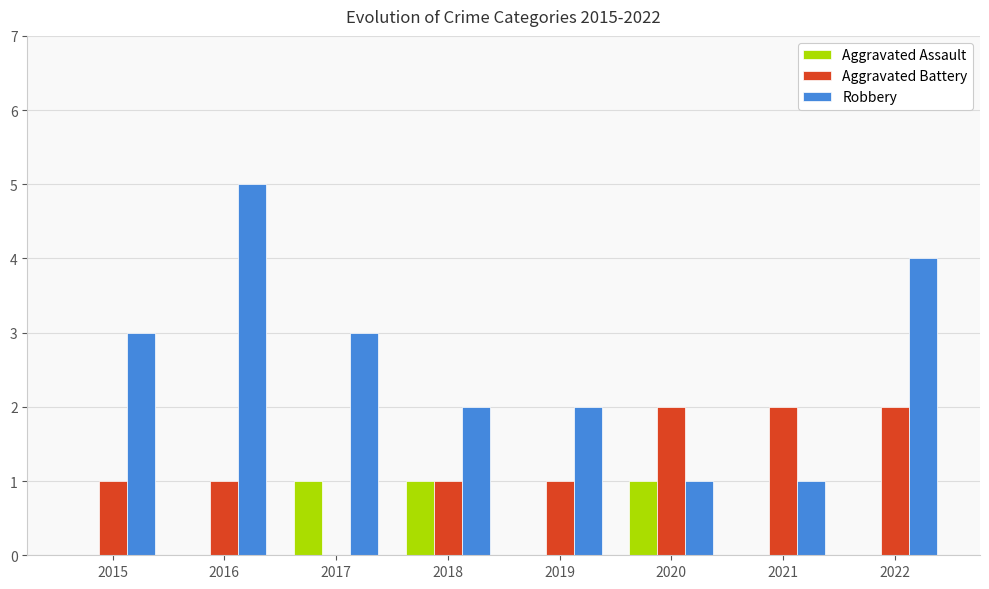

How many Aggravated Battery values are between 1 and 2?

7